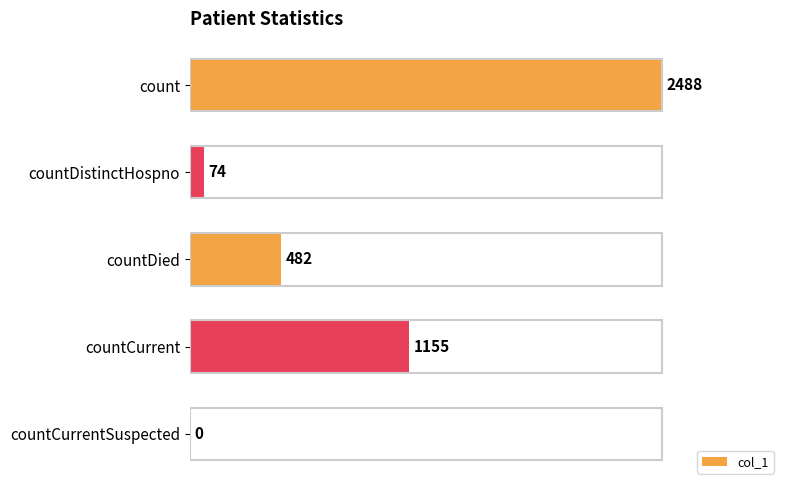

What is the sum of all values?

4199